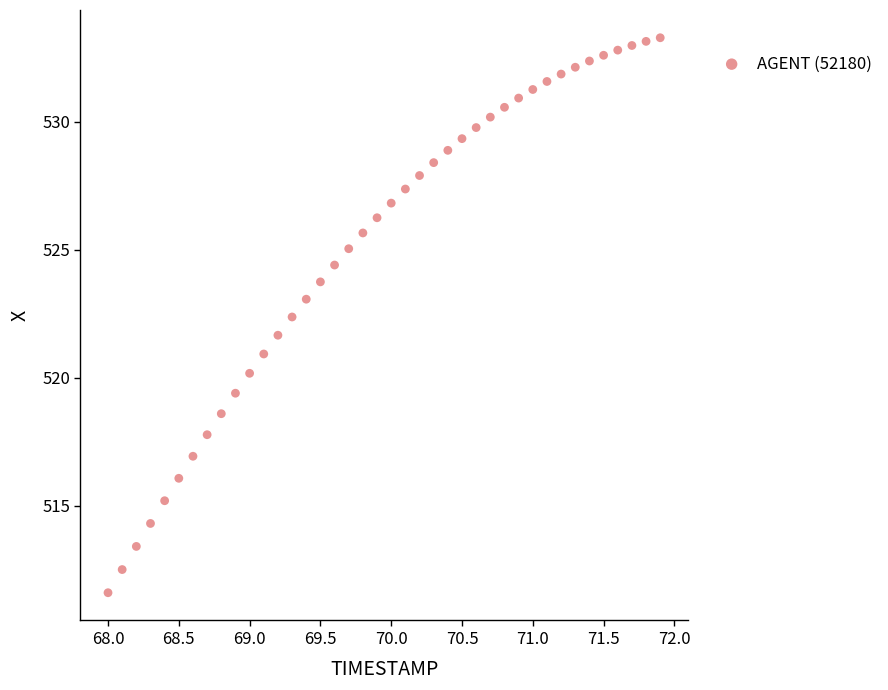

What is the range of X values (max minus min)?

3.9